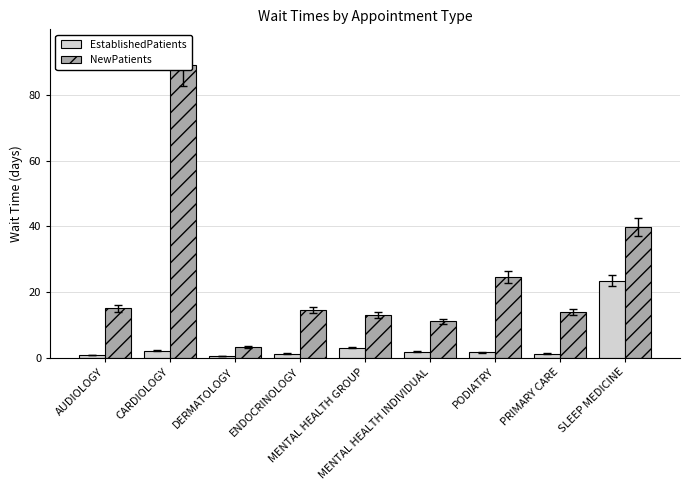

What is the value of the EstablishedPatients bar at the 5th from the left?

3.0